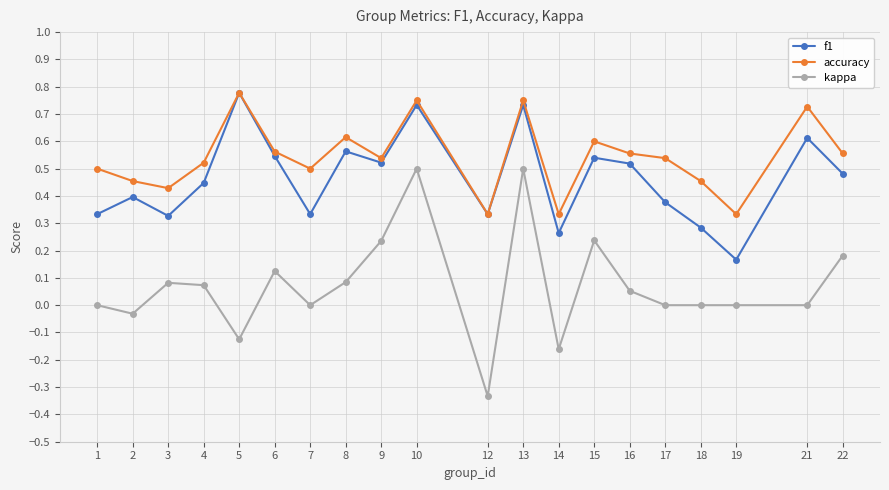

The kappa series shows 0.0 at 4. True or false?

False